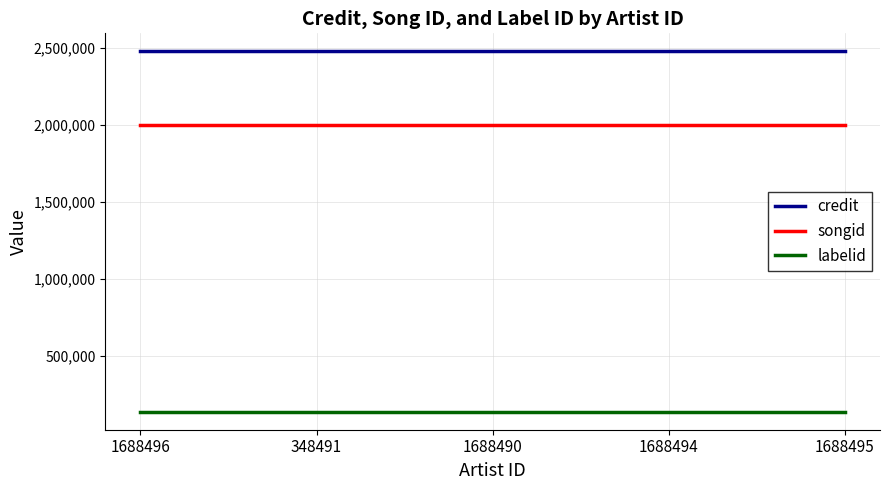

How many series are shown in this chart?

3